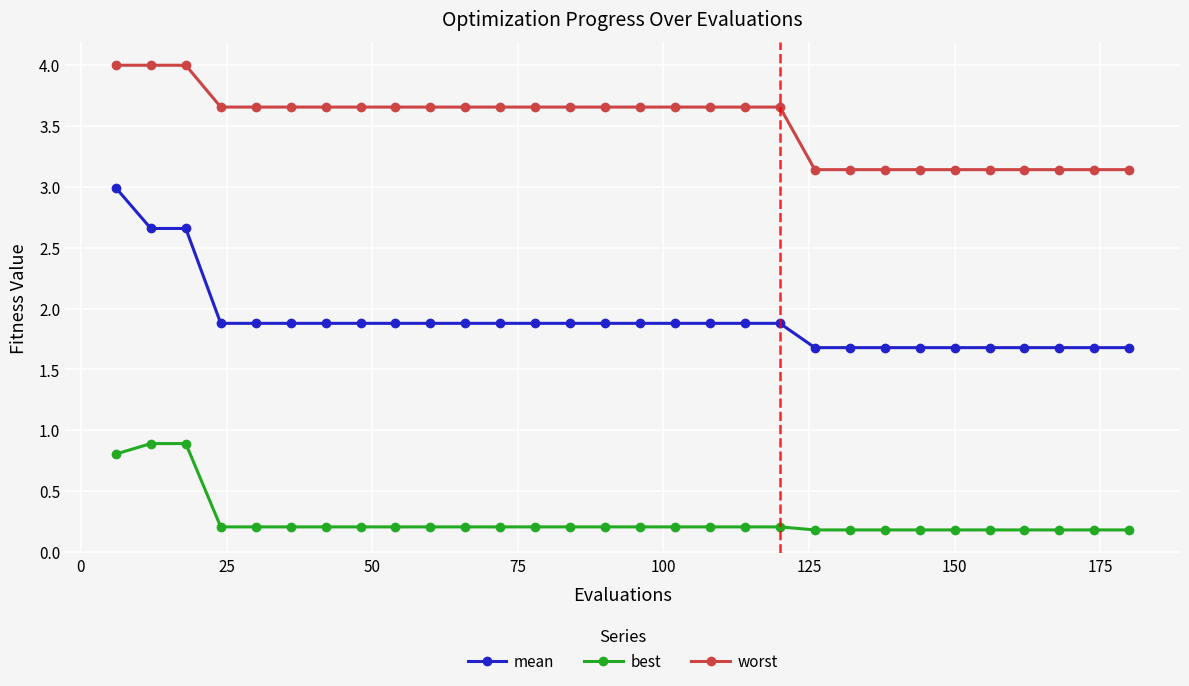

Which series has the largest total across all categories?

worst